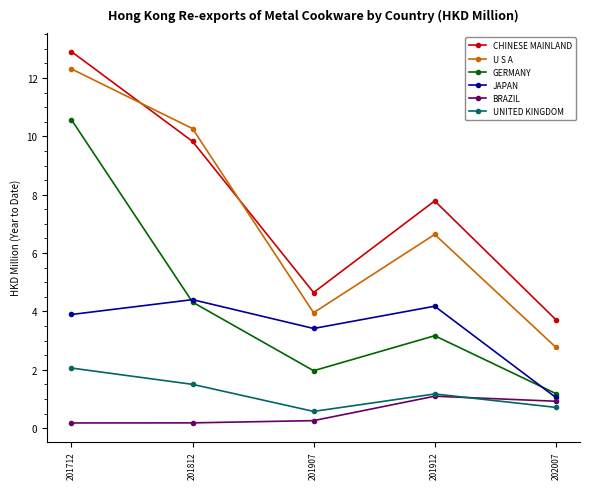

How many lines are shown in the chart?

6